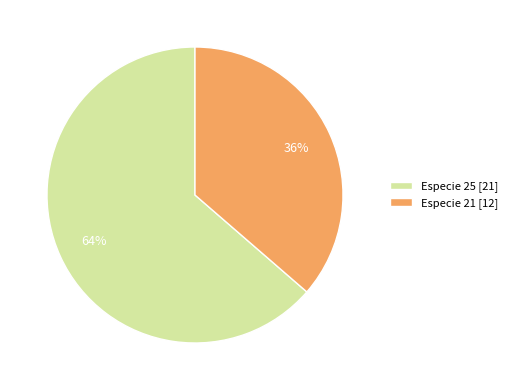

Does Especie 25 [21] represent more than half of the total?

Yes